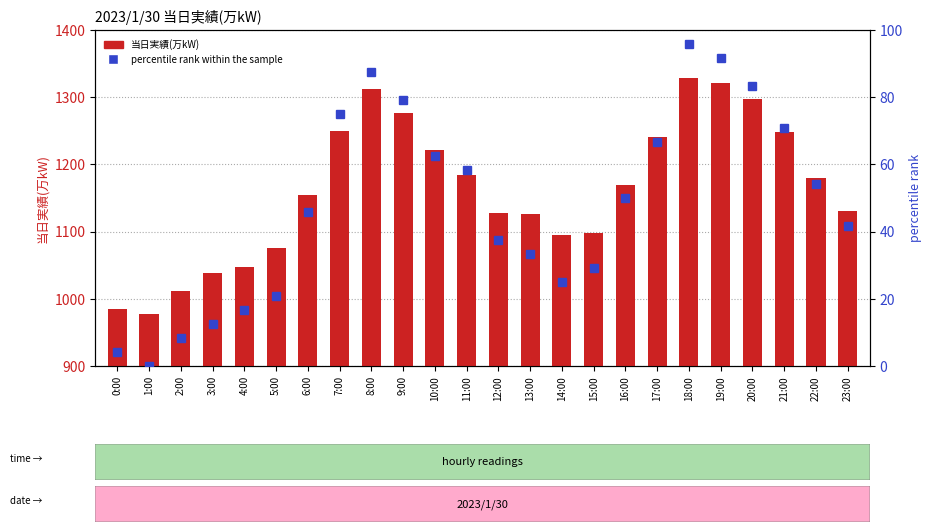

What is the sum of all percentile rank within the sample values?

1150.0